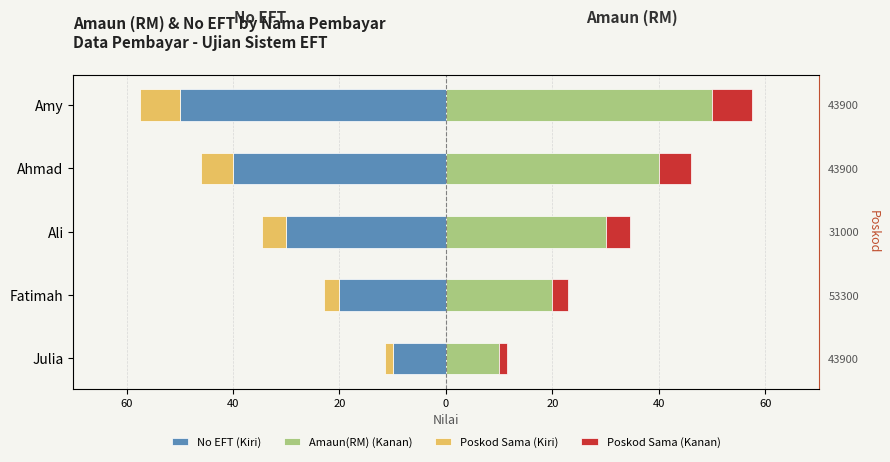

True or false: Amaun(RM) (Kanan) has a value of 25.5 at Ahmad.

False